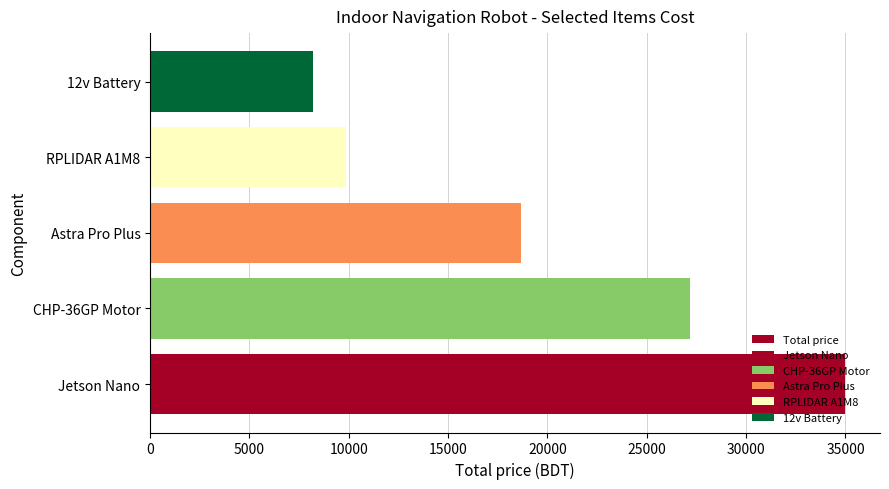

What is the sum of all values?

98889